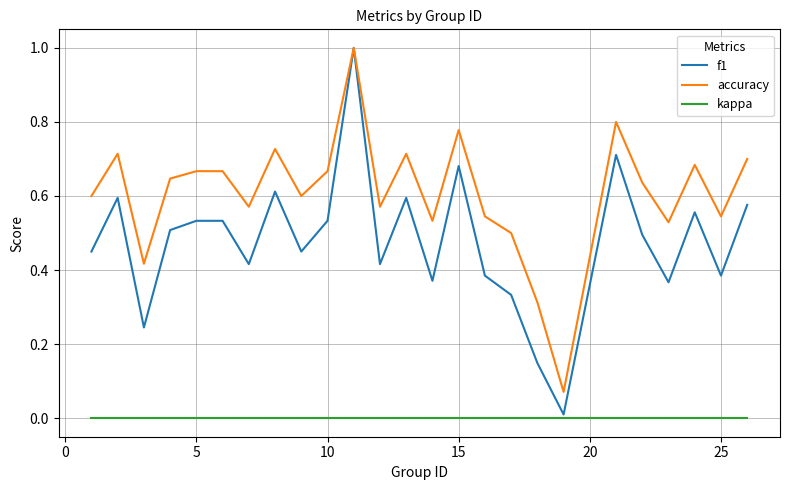

True or false: kappa and accuracy intersect in this chart.

False